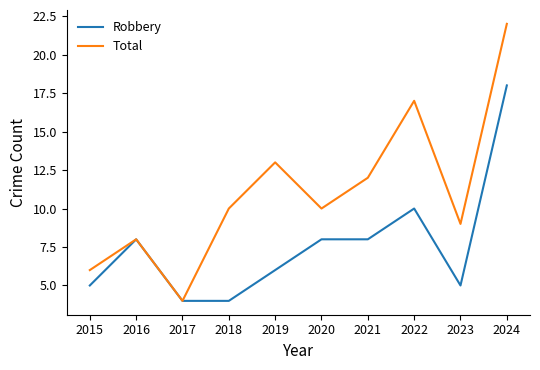

What are all the series names shown in the legend?

Robbery, Total